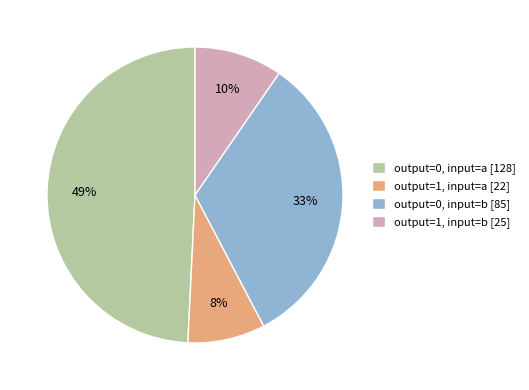

Which slice is the smallest?

output=1, input=a [22]